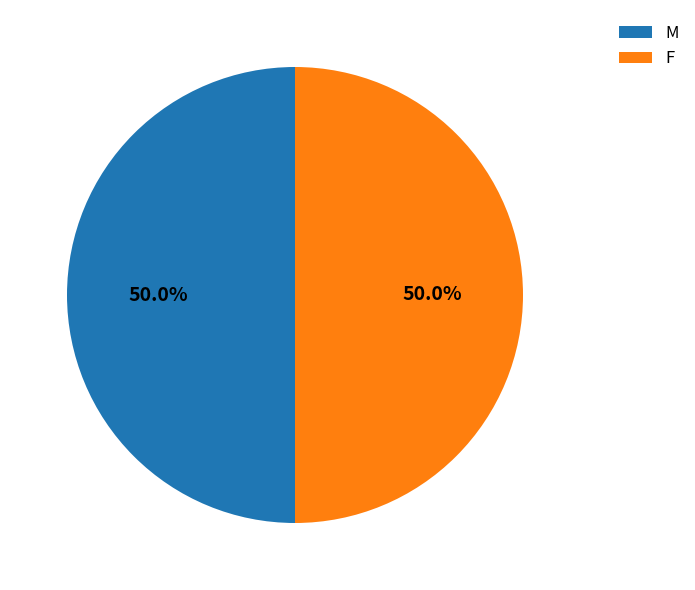

Approximately how many times larger is the value at F compared to M?

1.0